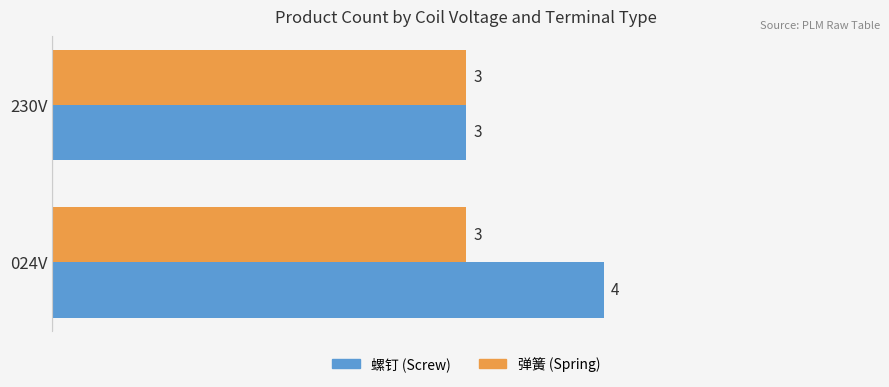

What is the sum of the 螺钉 (Screw) values at 024V and 230V?

7